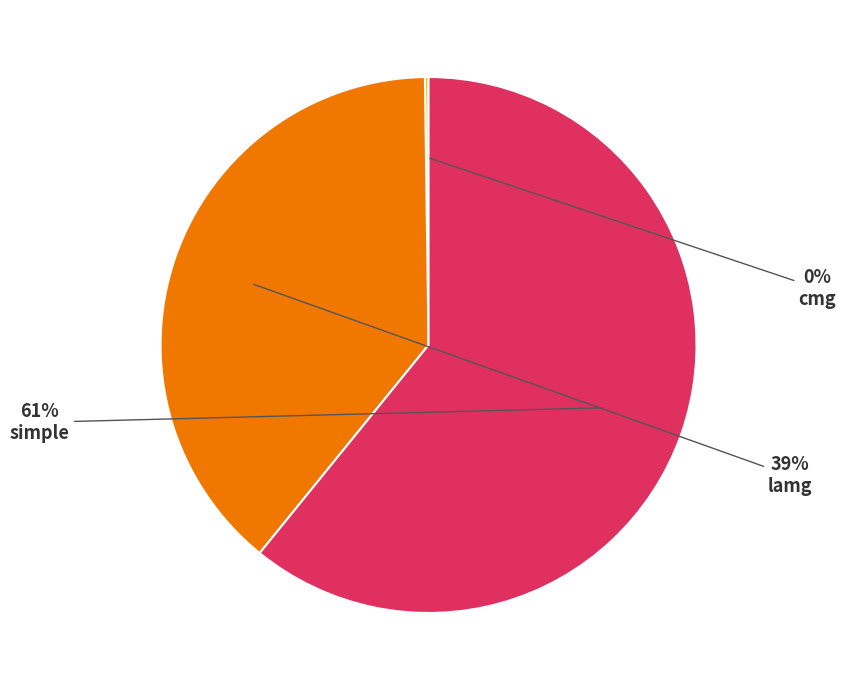

To the nearest percent, what is the difference between the simple and lamg slice percentages?

22%